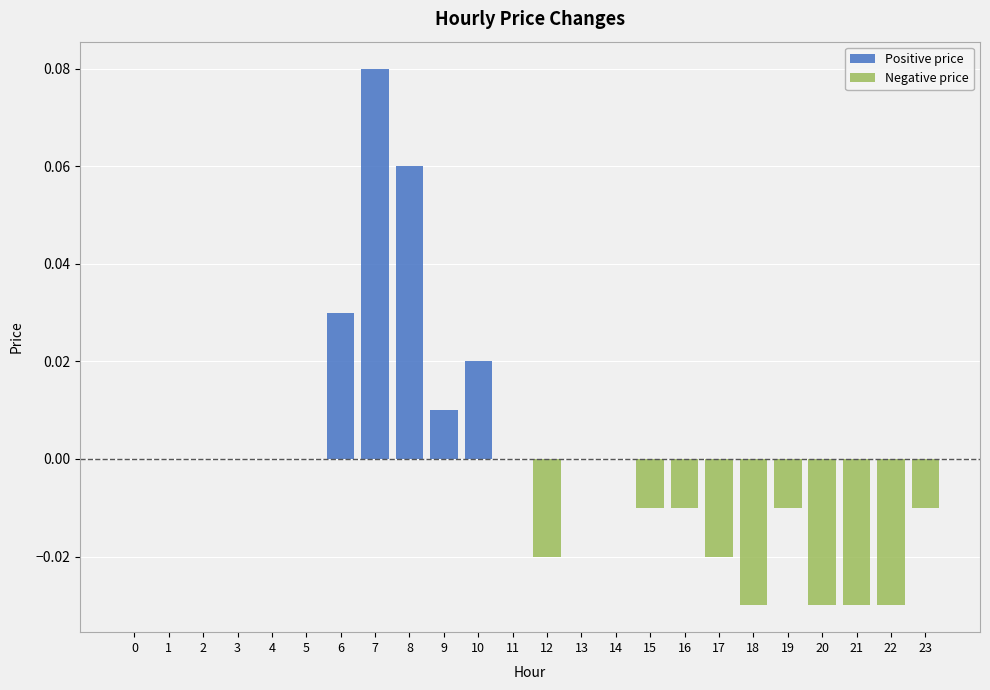

True or false: Positive price has a value of 0.0 at 16.

True